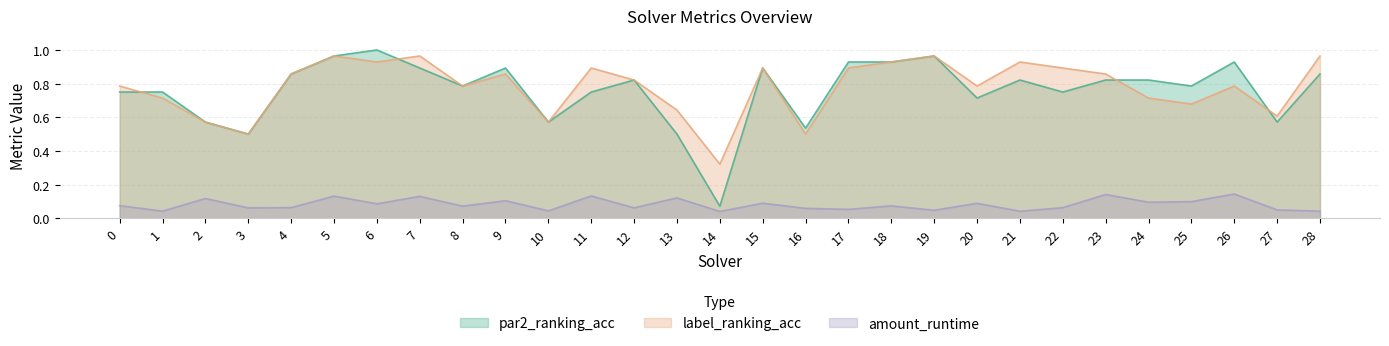

What is the sum of the par2_ranking_acc values at 20 and 18?

1.6